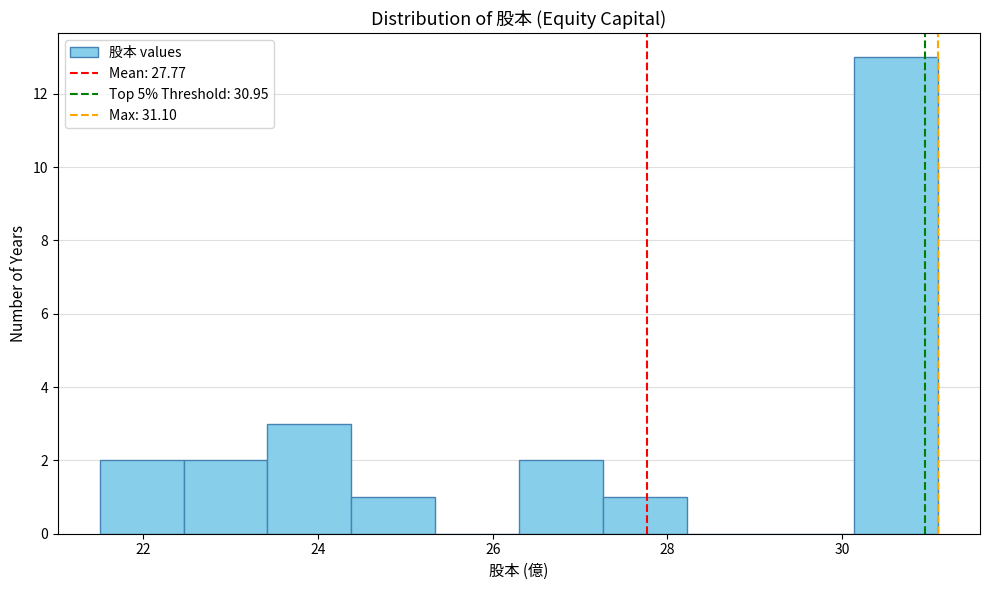

How tall is the bar that spans 27.26 to 28.22 on the x-axis? Neither the bar edges nor the heights are printed on the chart, so give them approximately, as read against the axes.

1